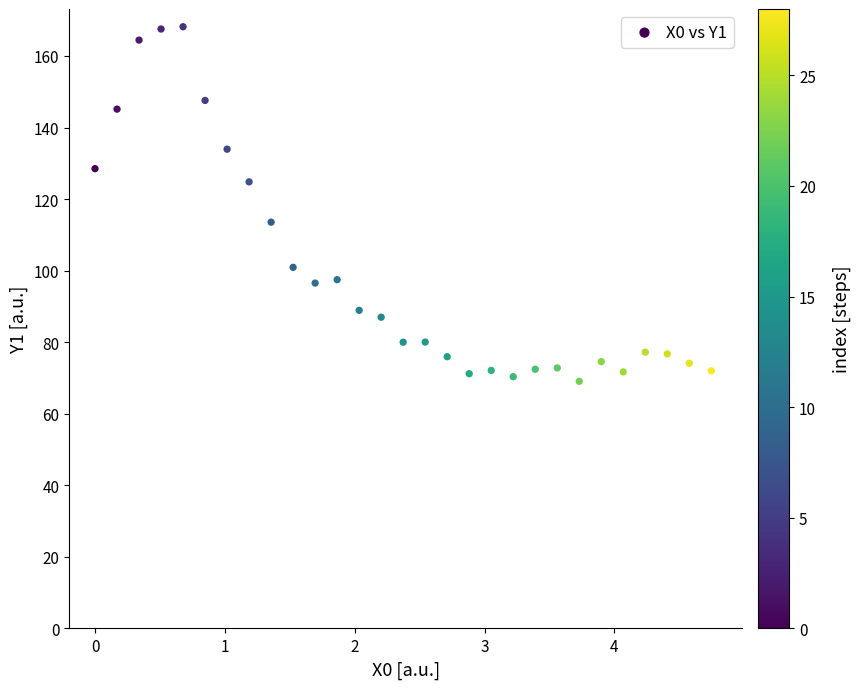

What is the range of X values (max minus min)?

4.7